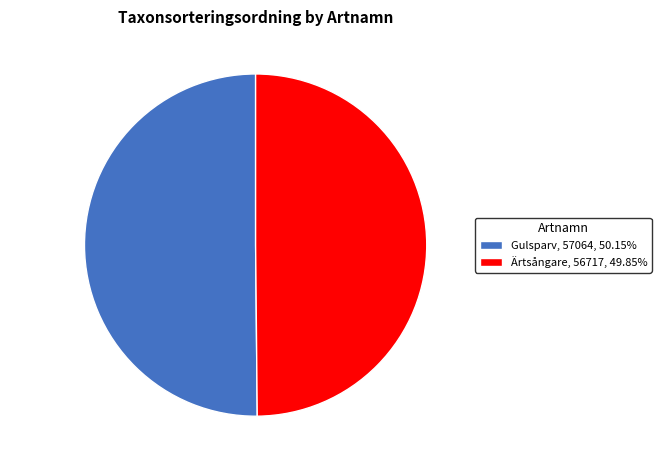

Combined, do Ärtsångare and Gulsparv account for over 50%?

Yes